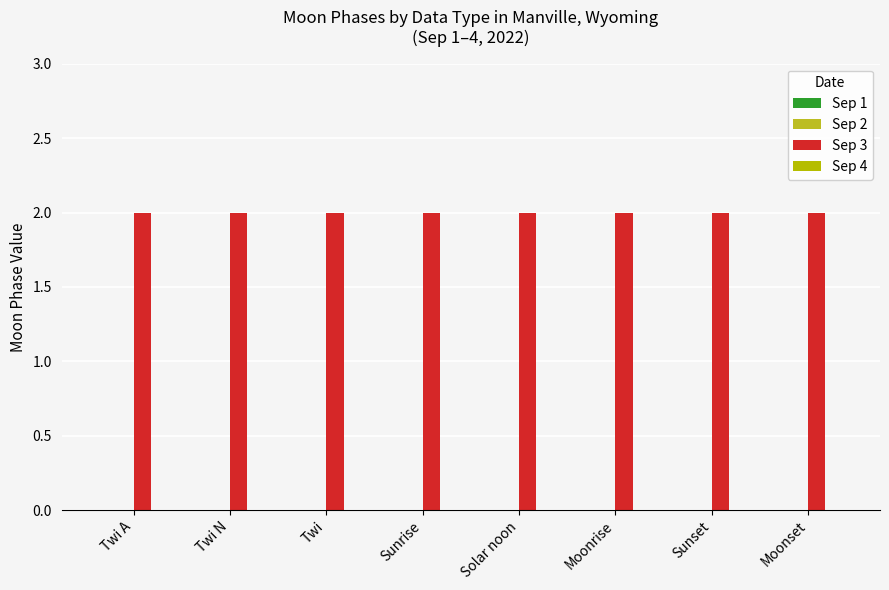

The value of Sep 2 at Sunset is 0. True or false?

True